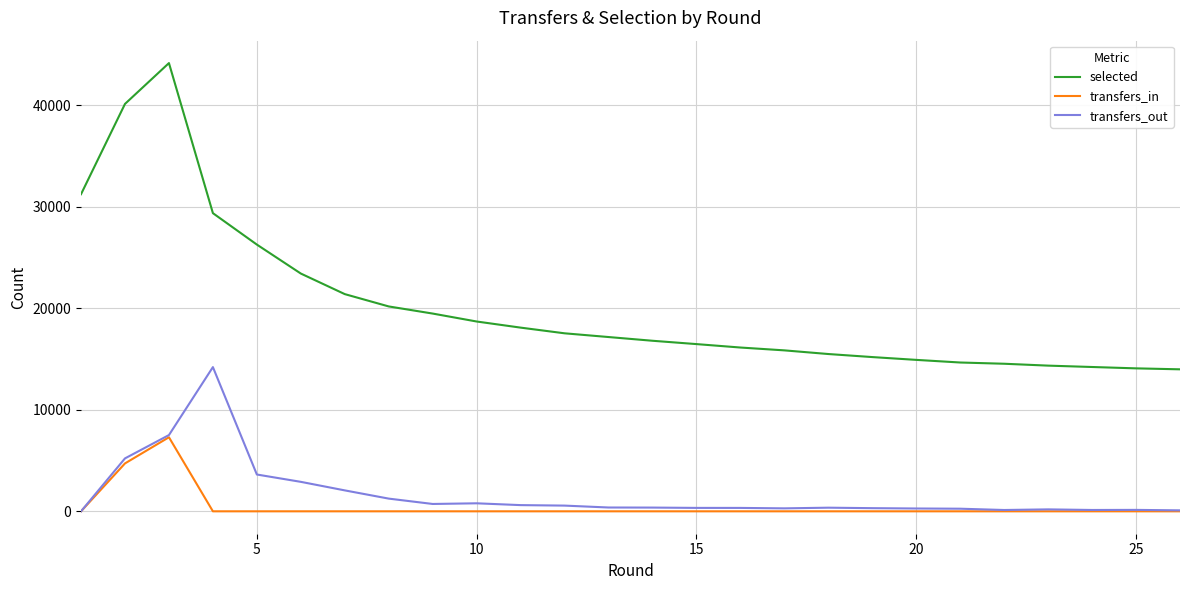

What is the highest value of the transfers_out series?

14199